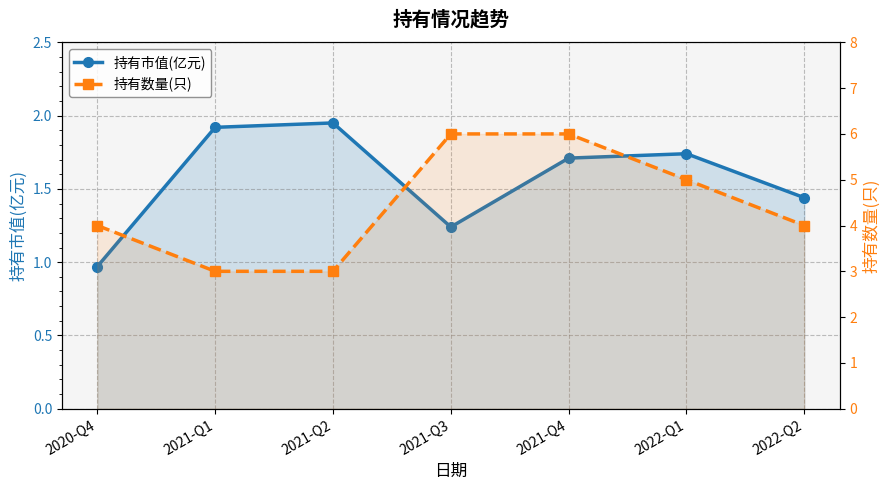

Reading left to right, what are all the values shown in this chart?

持有市值(亿元): 1.0	1.9	1.9	1.2	1.7	1.7	1.4
持有数量(只): 4.0	3.0	3.0	6.0	6.0	5.0	4.0